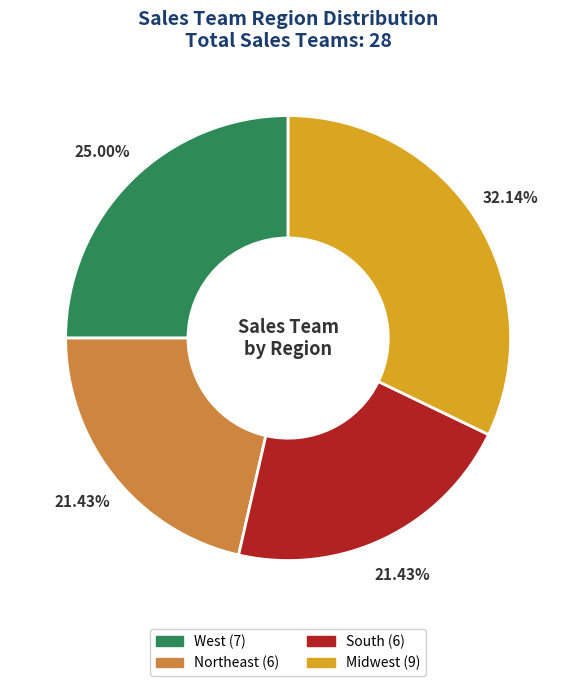

Is there any slice that represents more than half of the pie?

No